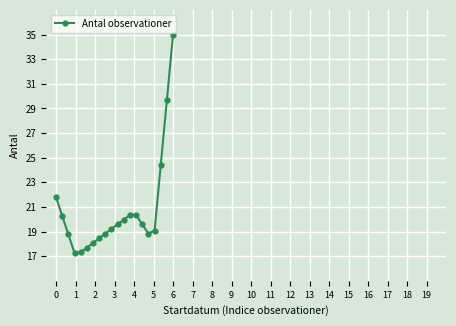

How many distinct data groups are displayed?

1